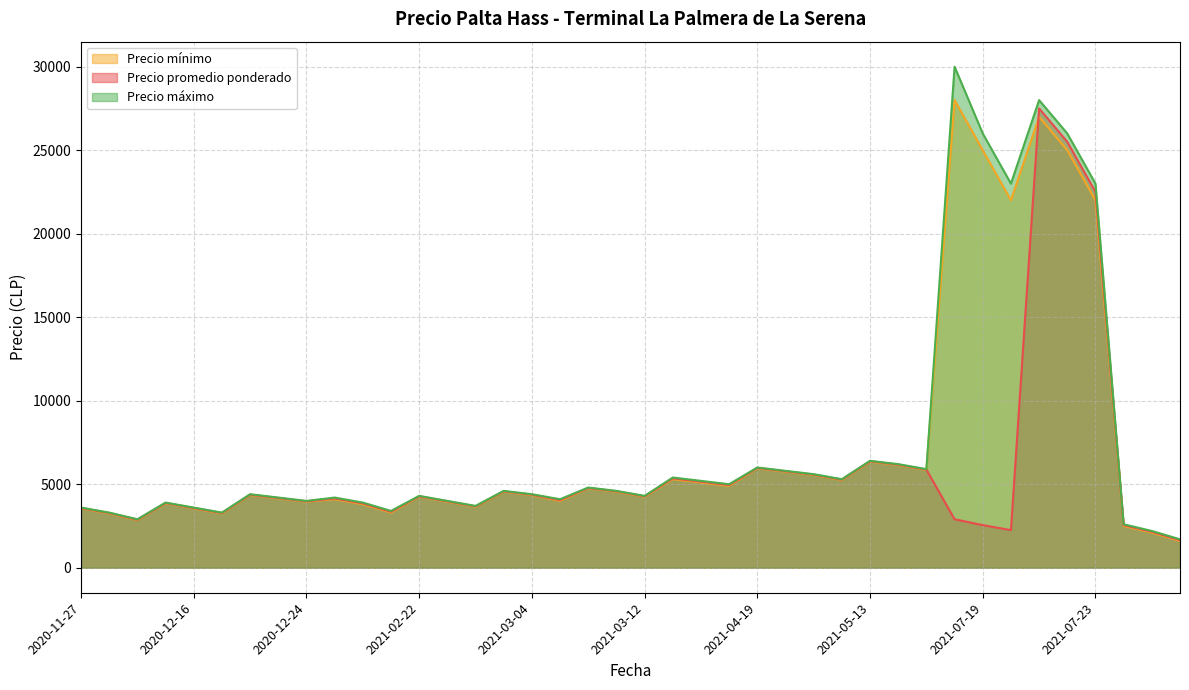

True or false: Precio mínimo and Precio máximo cross at least once.

False